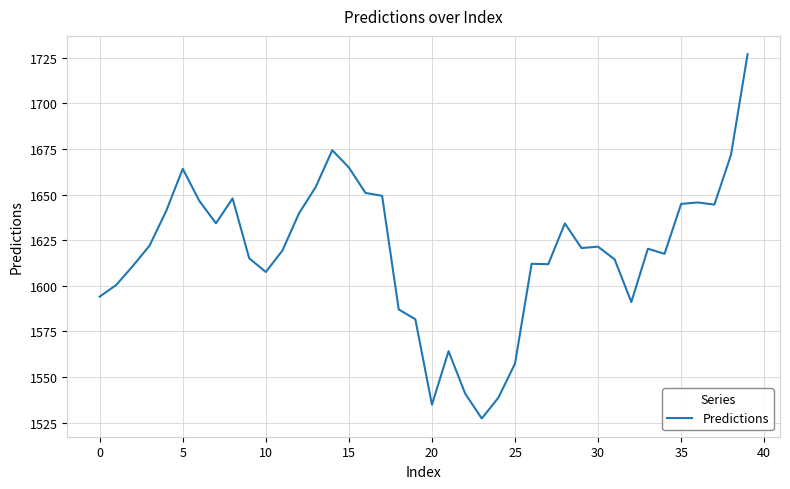

What is the maximum value shown in the chart?

1726.9